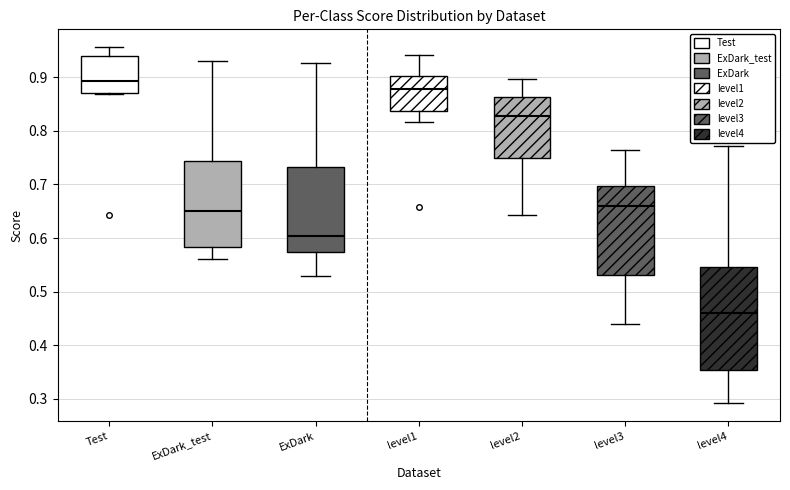

Comparing the boxes themselves (not the whiskers), which one is the tallest?

level4